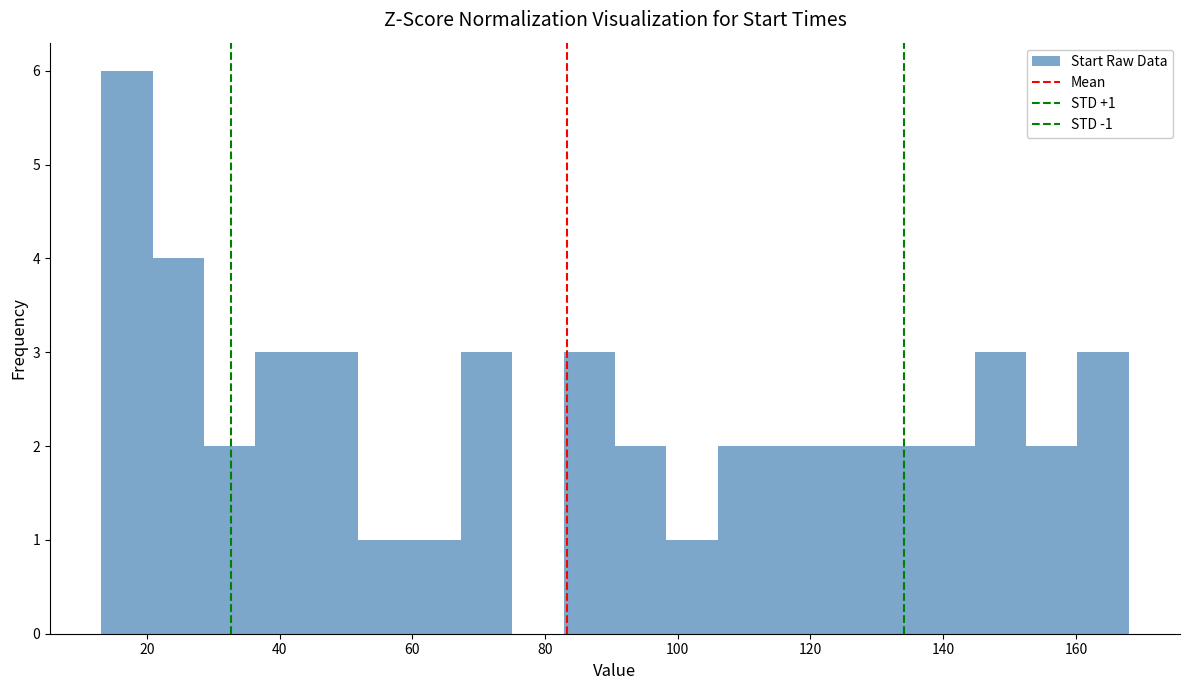

Read against the x-axis, roughly where is the centre of the tallest bar?

18